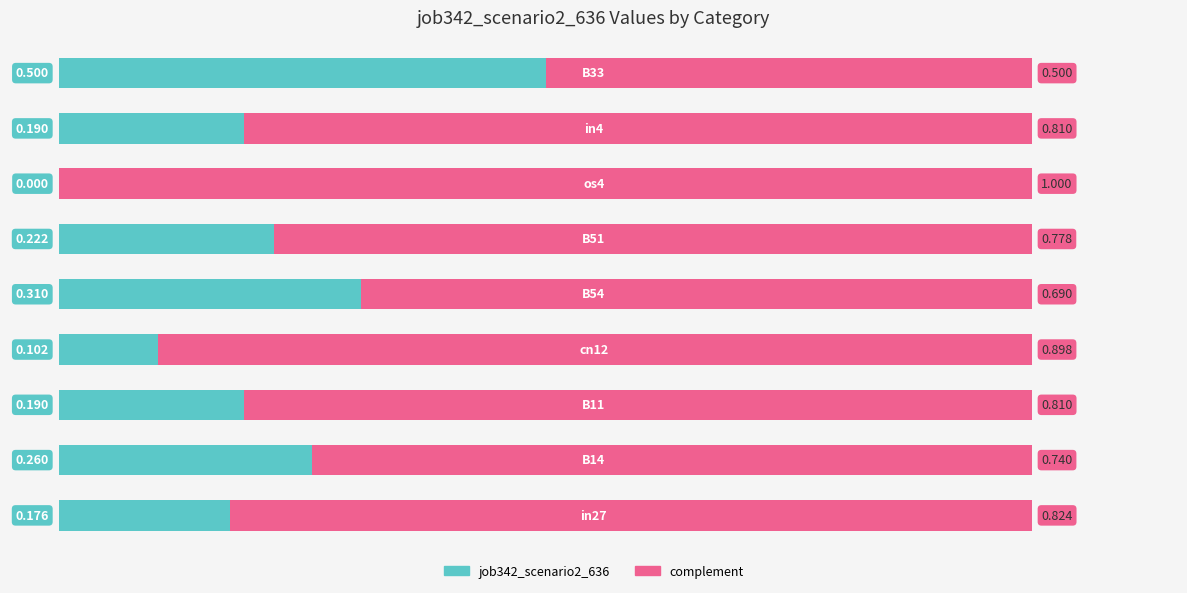

How many values in the job342_scenario2_636 series exceed 0?

8